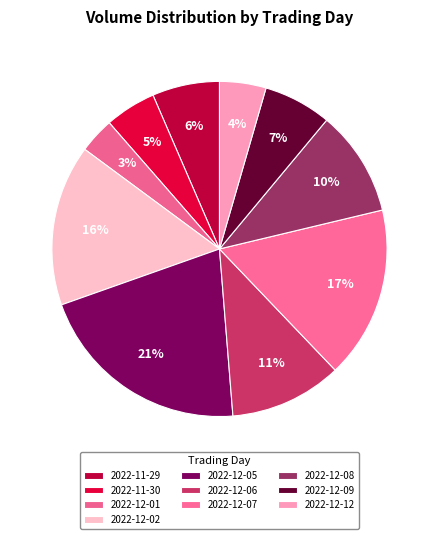

To the nearest percent, what portion does 2022-12-01 represent?

3%